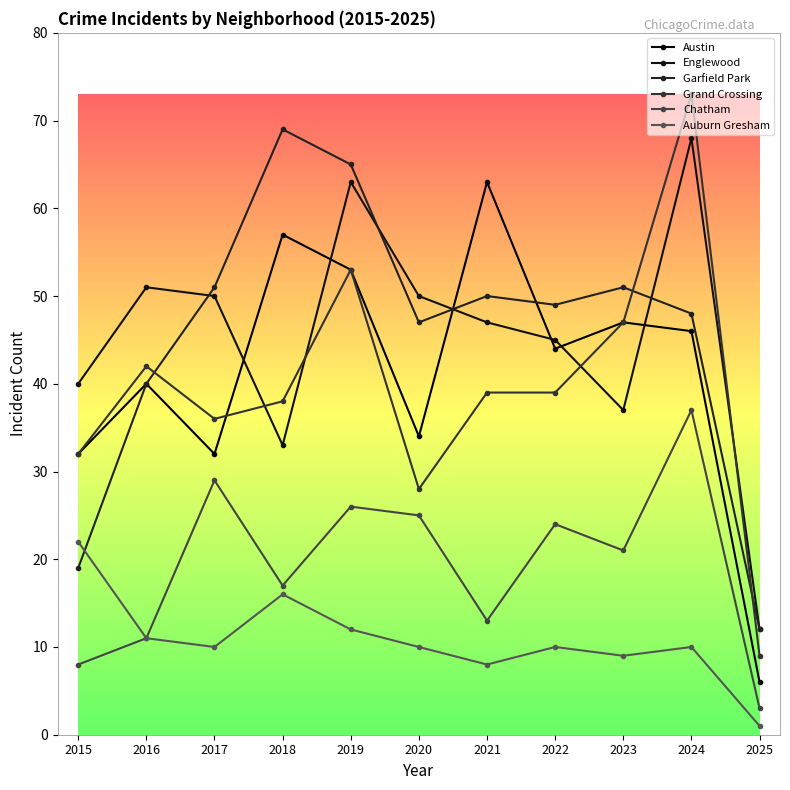

What is the value of the Chatham point at the 5th from the left?

26